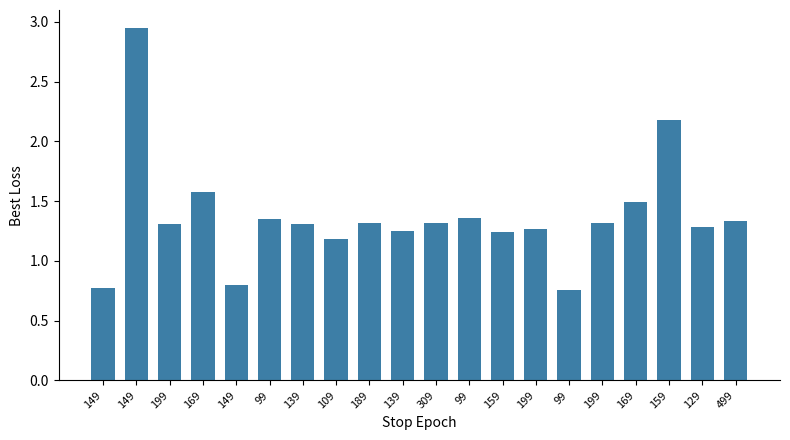

How many bars are there in total?

20